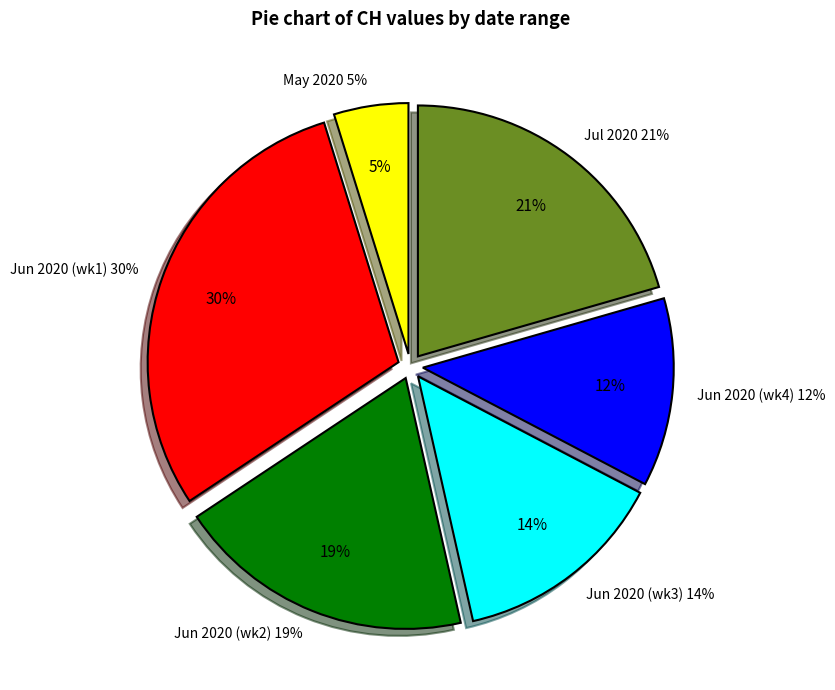

Is there a majority slice in this chart?

No